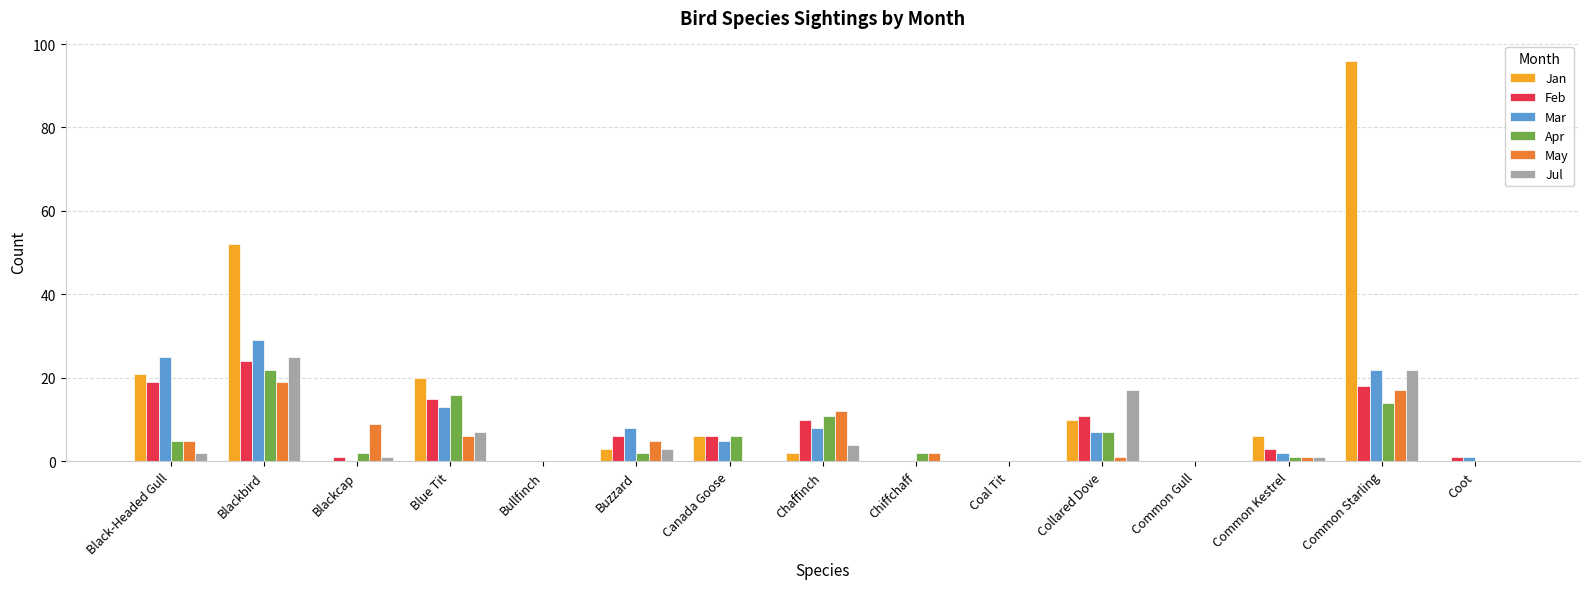

Which series has the largest total across all categories?

Jan